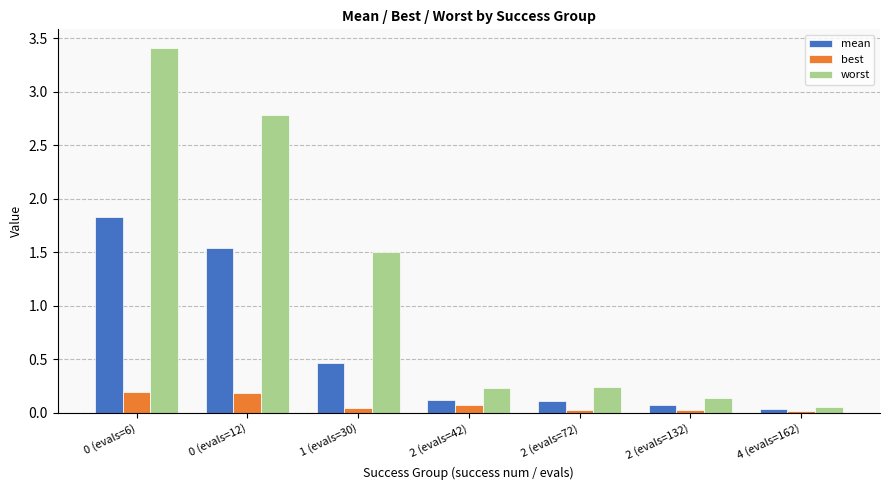

Rank the series by their average value, from lowest to highest.

best, mean, worst